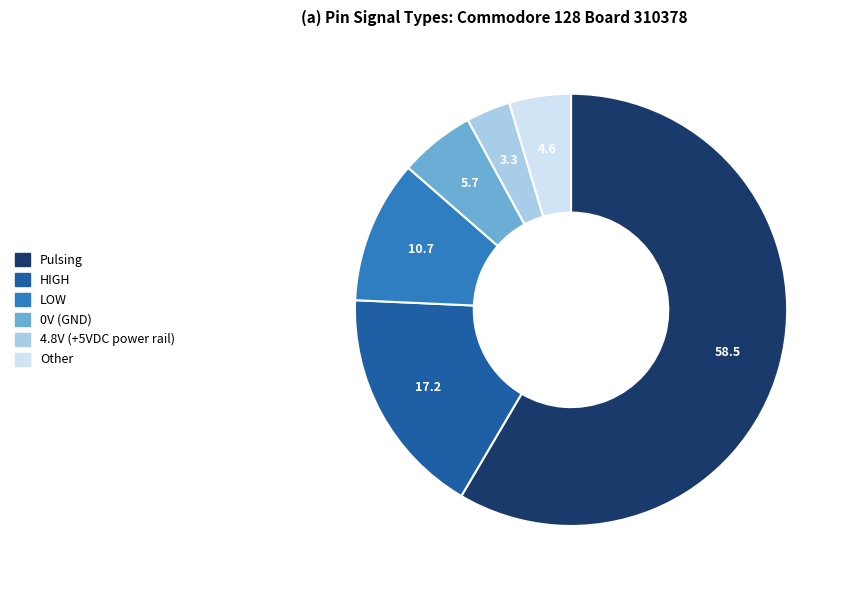

What is the ratio of the value at Other to the value at 4.8V (+5VDC power rail)?

1.4